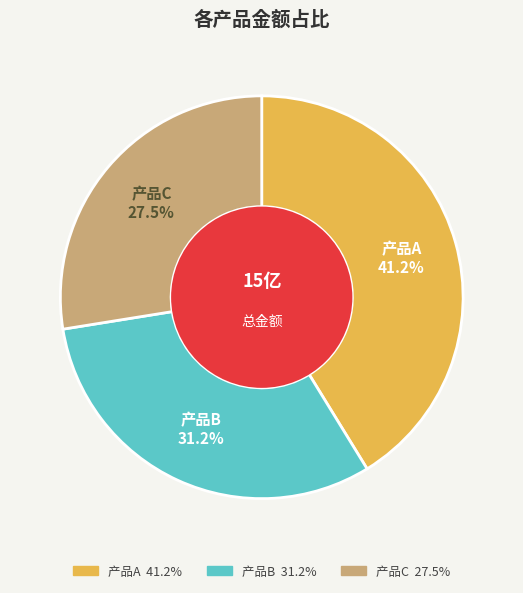

Approximately how many times larger is the value at 产品A compared to 产品C?

1.5